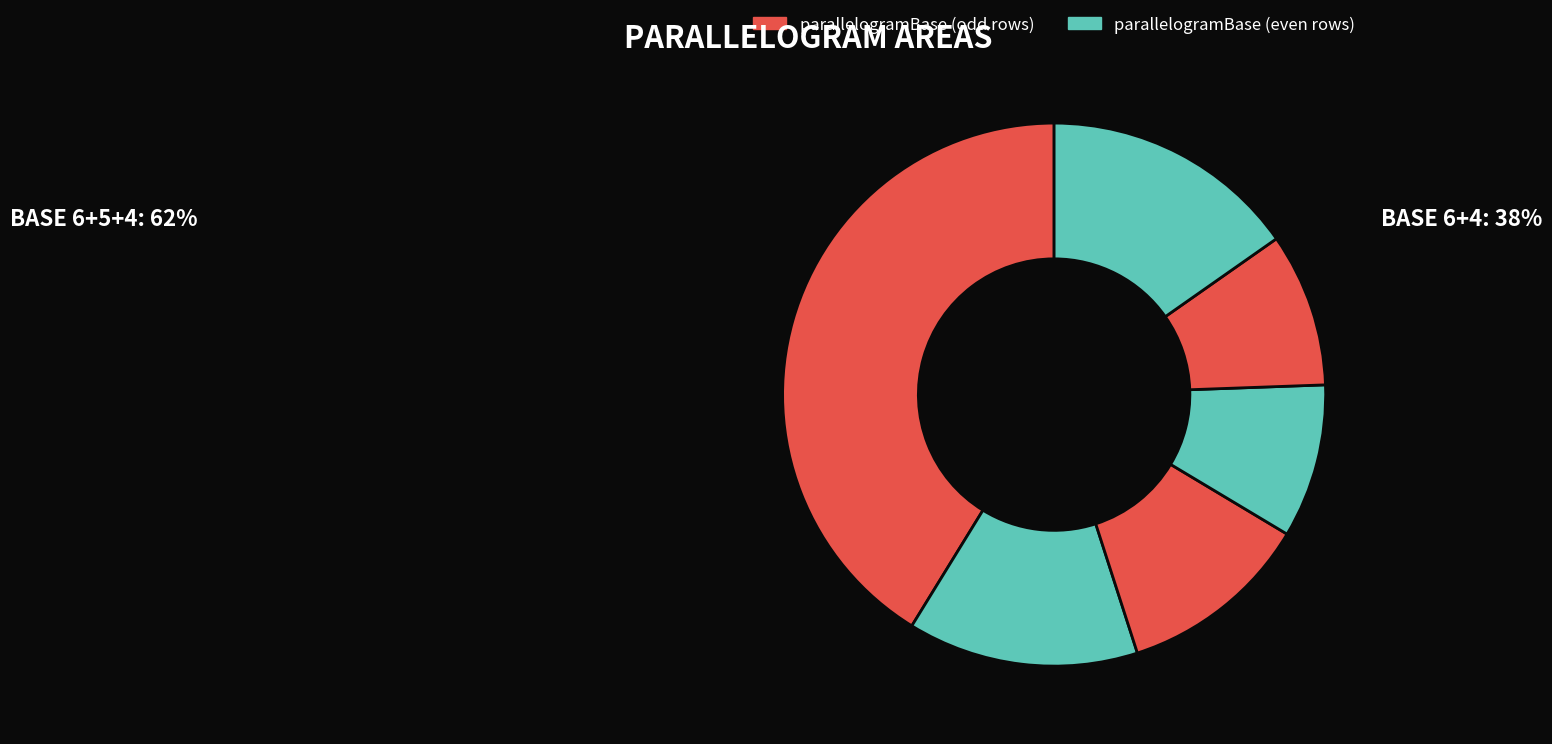

How many slices are in this pie chart?

6